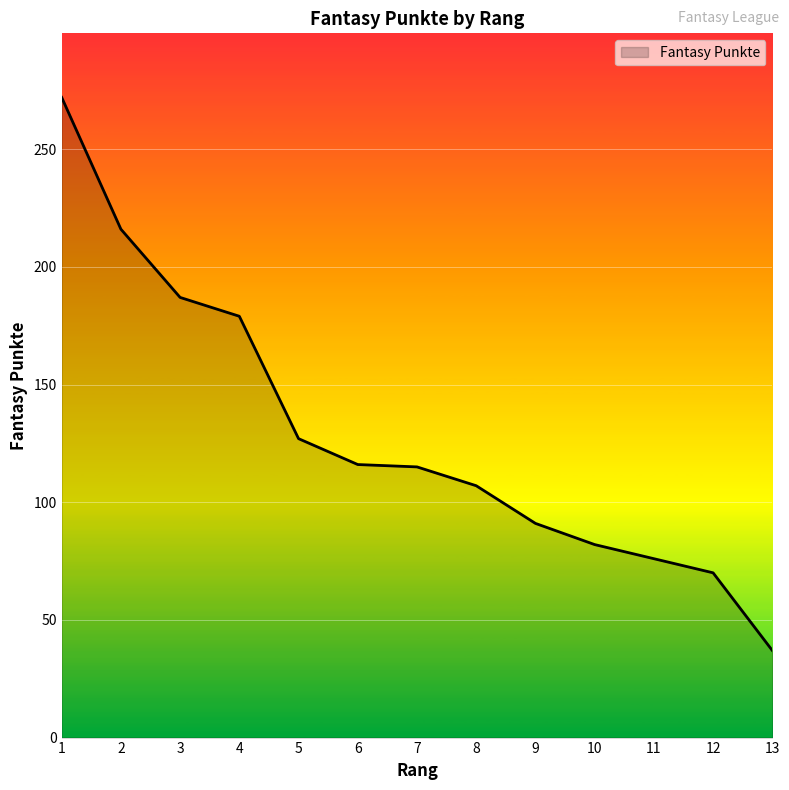

How many lines are shown in the chart?

1